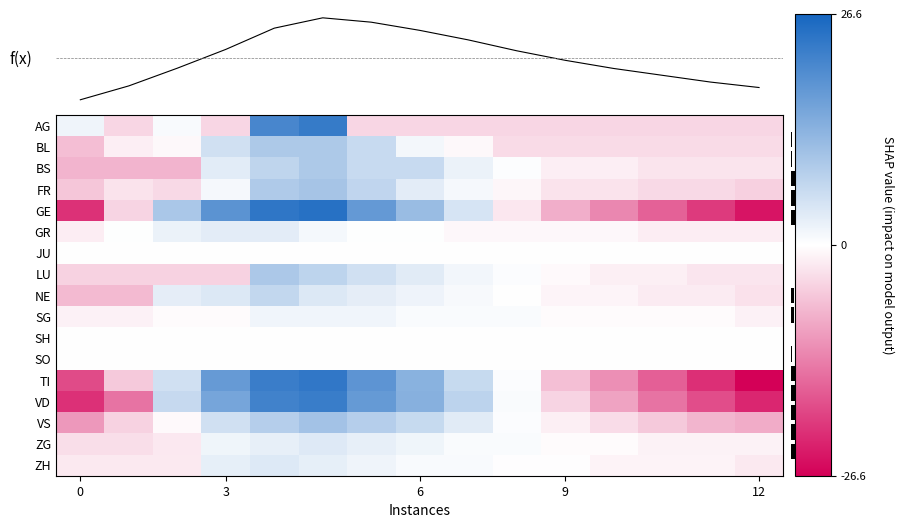

Between 12 and 9, which is larger?

9